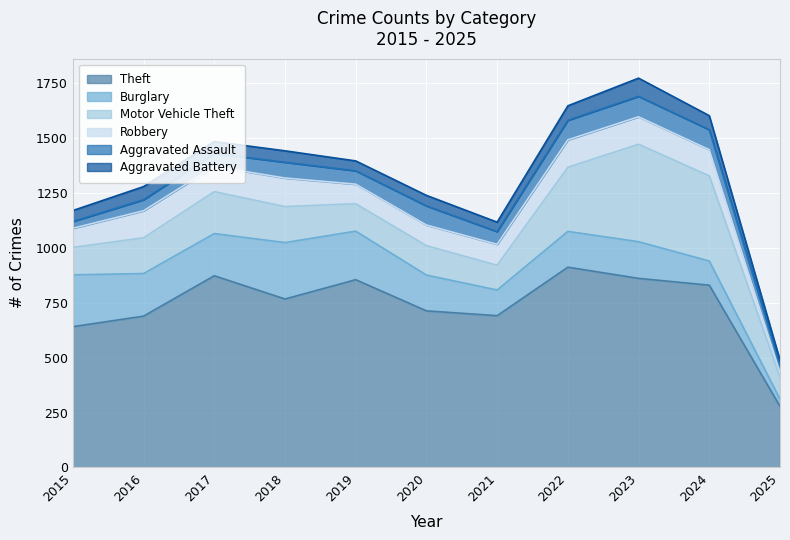

Which series has the largest range (max minus min)?

Theft